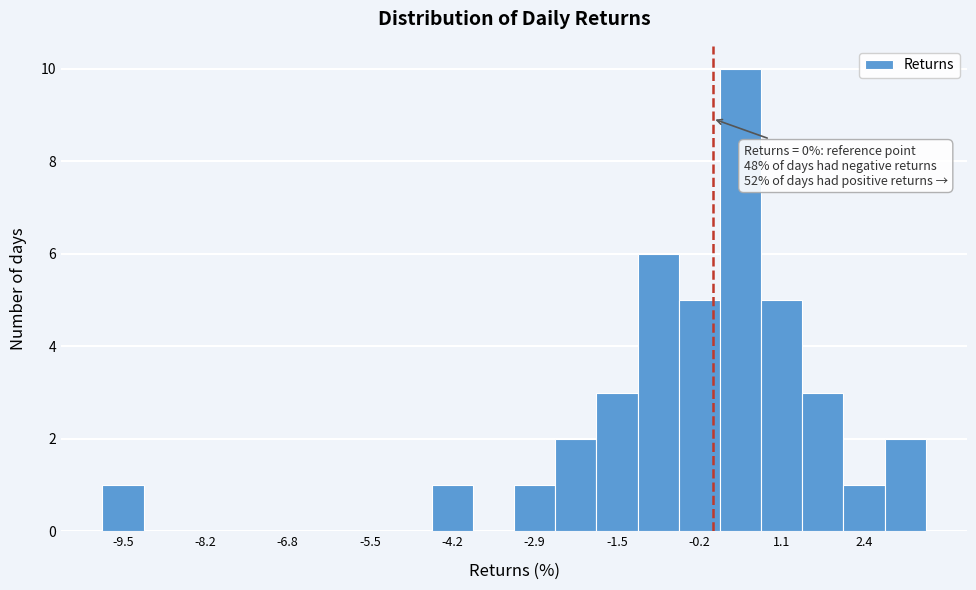

Read against the x-axis, roughly where is the centre of the tallest bar?

0.4